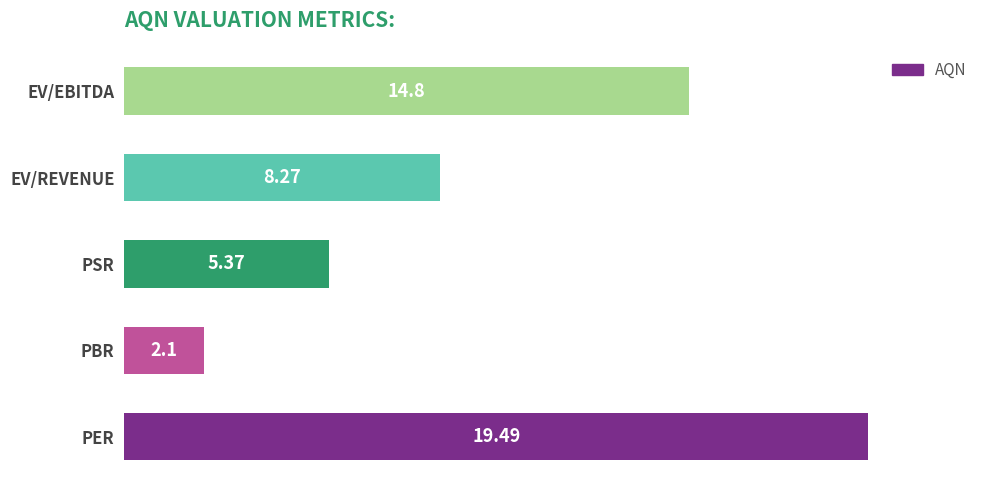

Count the number of data series in this chart.

1